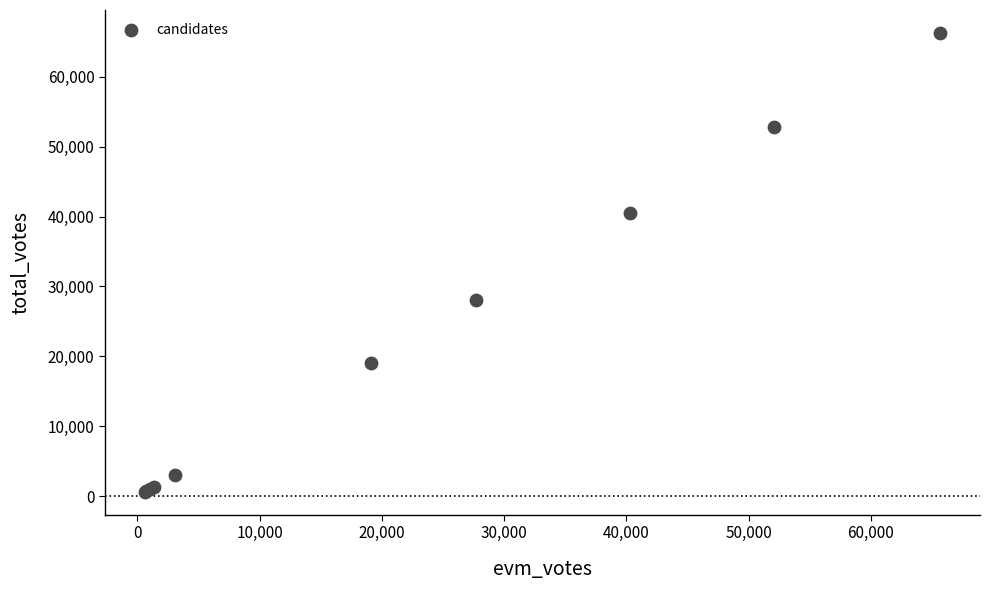

What Y value in the scatter plot is closest to 33435?

28067